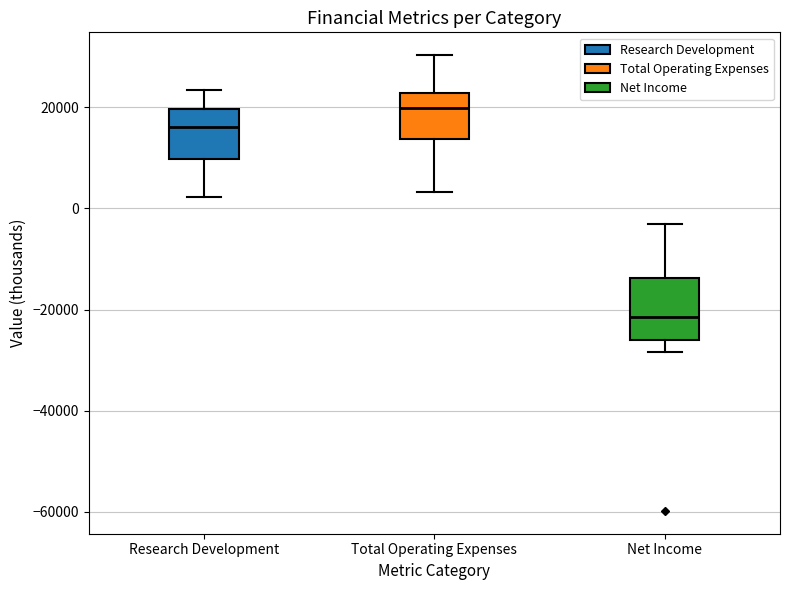

Reading left to right, transcribe this box plot: for each box, give where its median line is, the range the box spans, and where its two whiskers end, as read against the y-axis. The values are not printed on the chart, so give them approximately, as read against the axis.

Research Development: median 16000, box 10000 to 20000, whiskers 2000 to 24000
Total Operating Expenses: median 20000, box 14000 to 22000, whiskers 4000 to 30000
Net Income: median -22000, box -26000 to -14000, whiskers -28000 to -4000